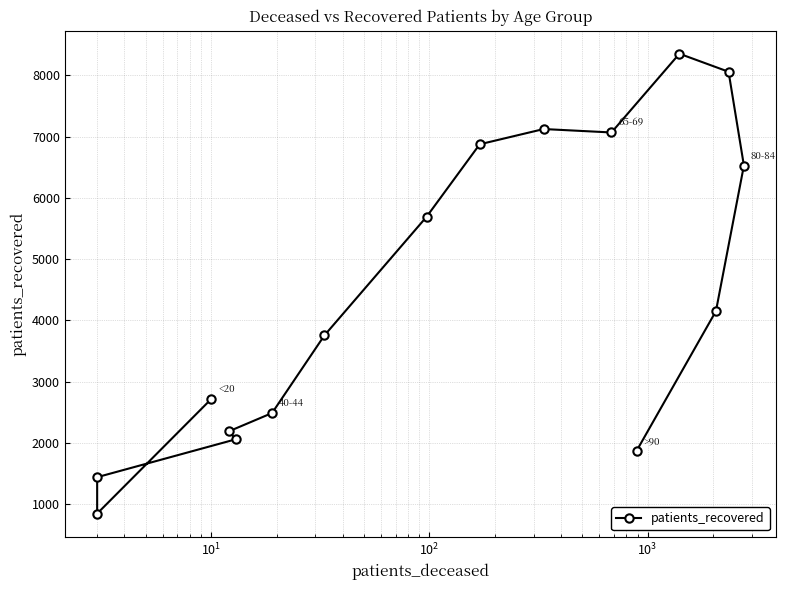

What is the maximum value shown in the chart?

8353